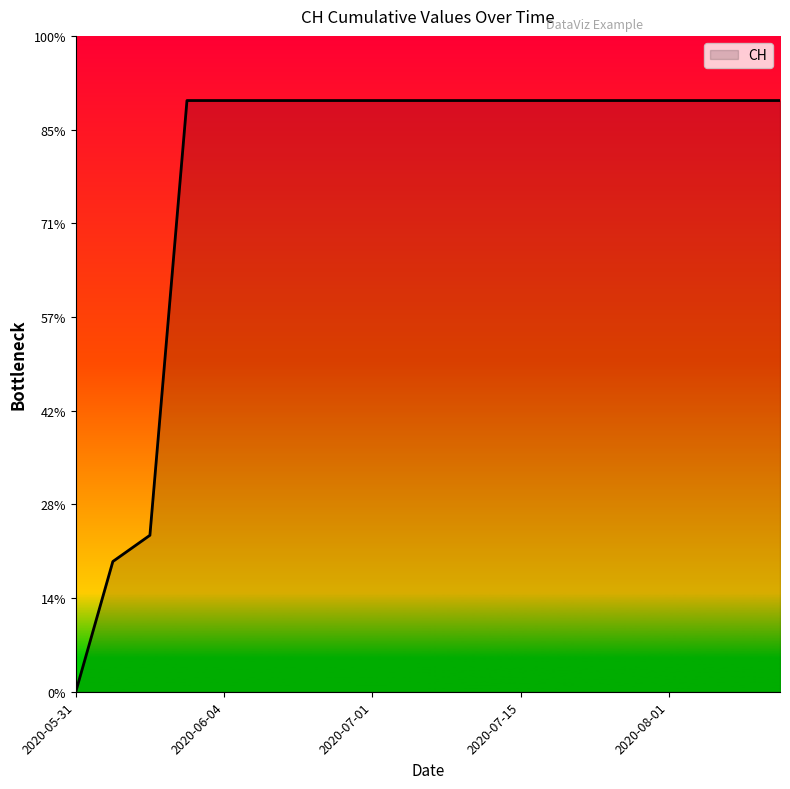

What is the label of the 11th point from the left?

2020-07-09